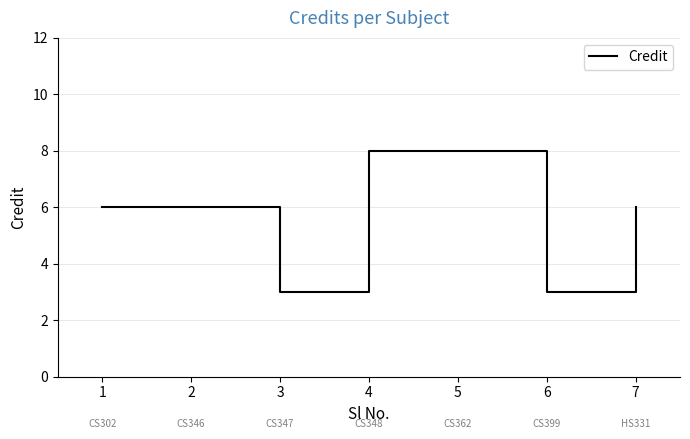

Reading left to right, list all the values displayed in this chart.

6	6	3	8	8	3	6